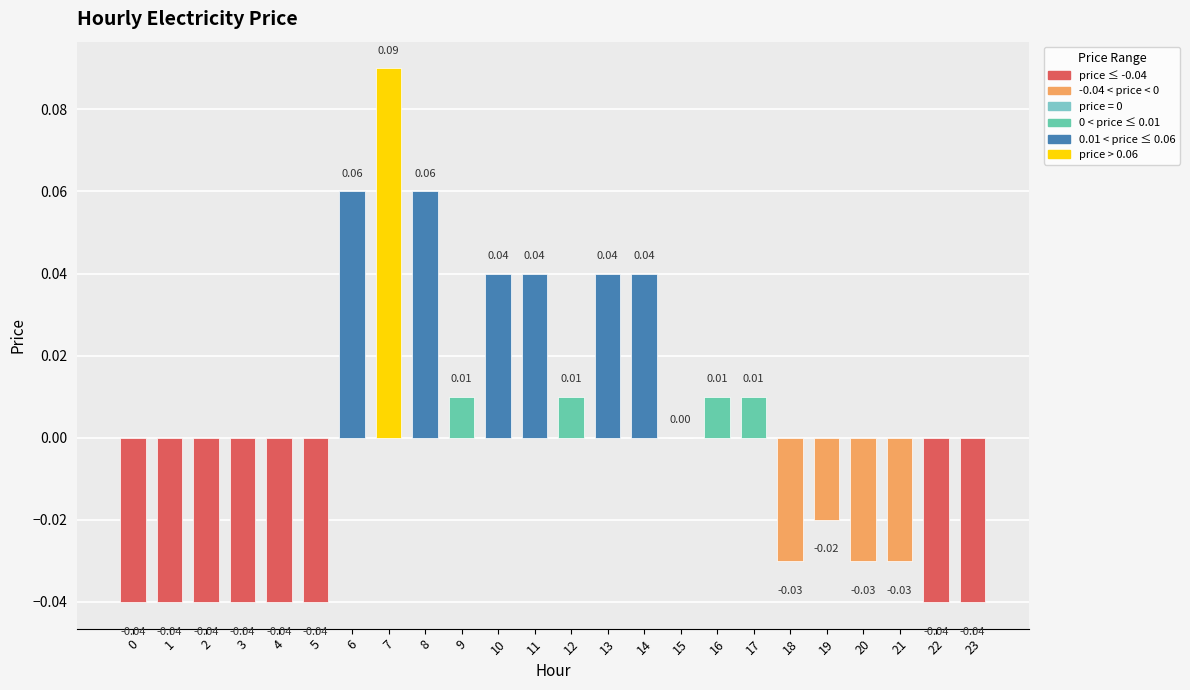

Between 14 and 5, which is larger?

14